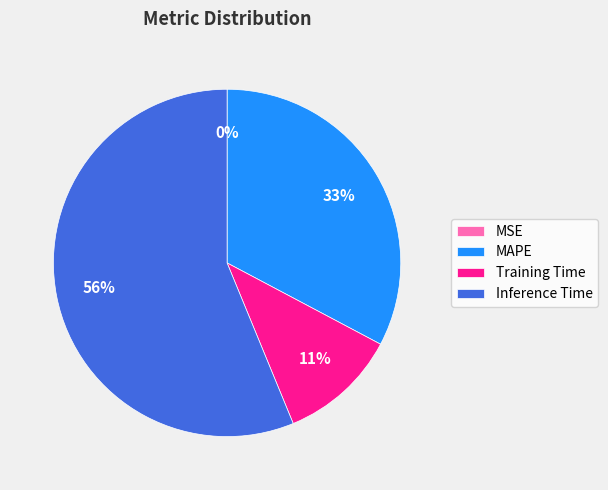

Is there any slice that represents more than half of the pie?

Yes